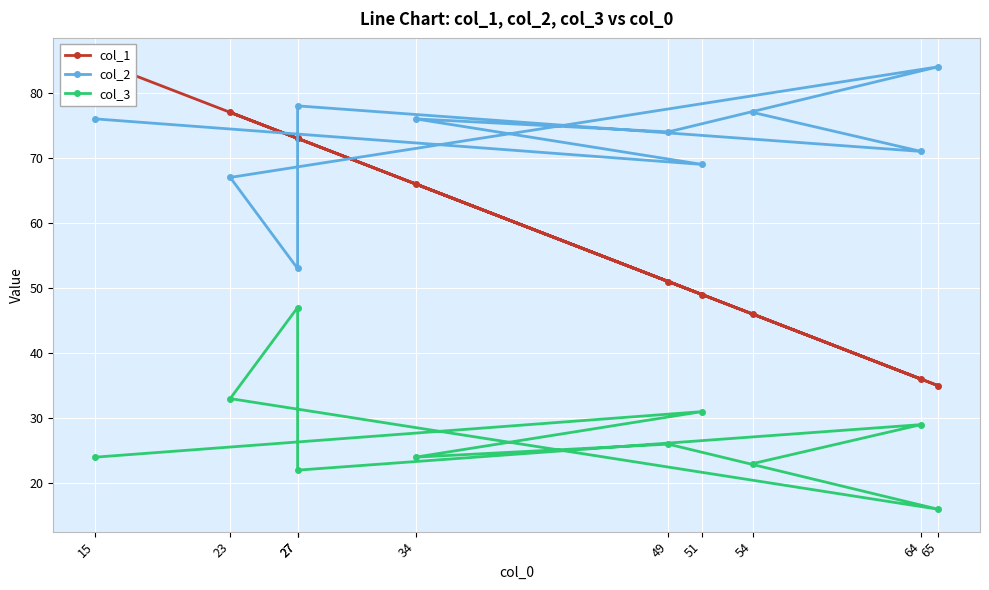

The value of col_2 at 23 is 67. True or false?

True